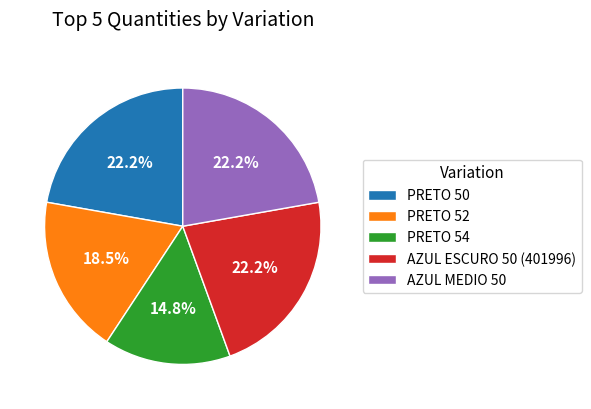

What is the total percentage of AZUL MEDIO 50 and PRETO 50?

44.4%